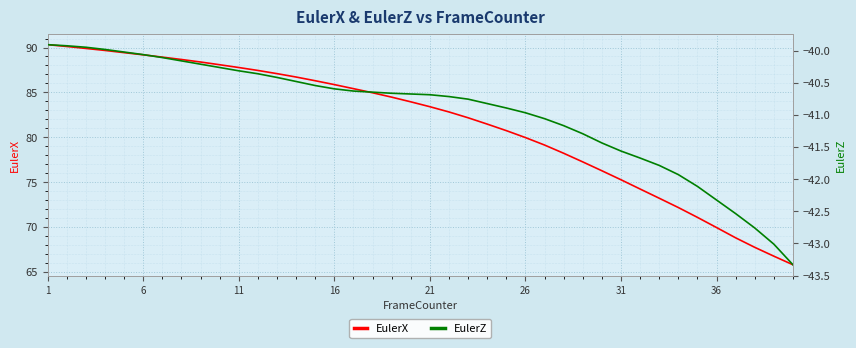

The value of EulerX at 31 is 75.3. True or false?

True